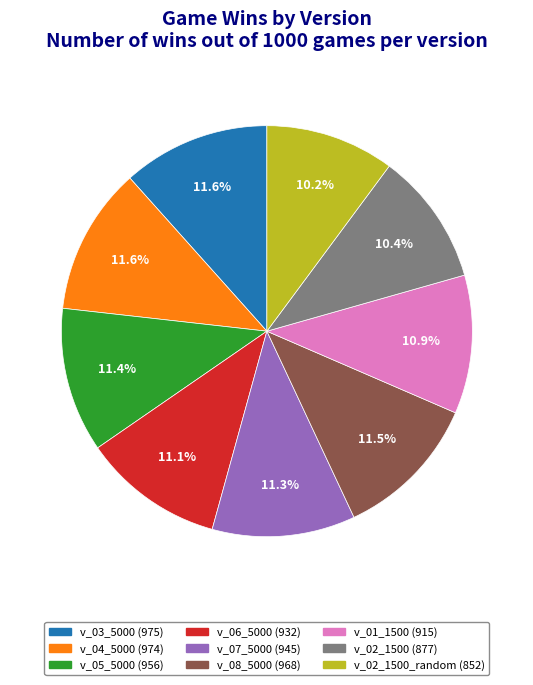

Is there a majority slice in this chart?

No